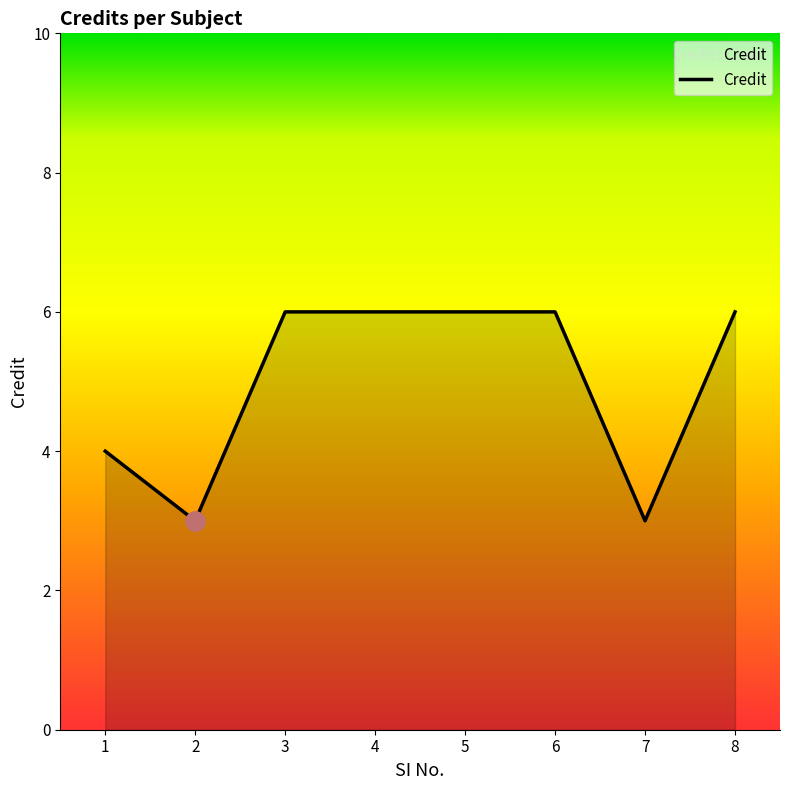

Which has a higher value, 3 or 7?

3